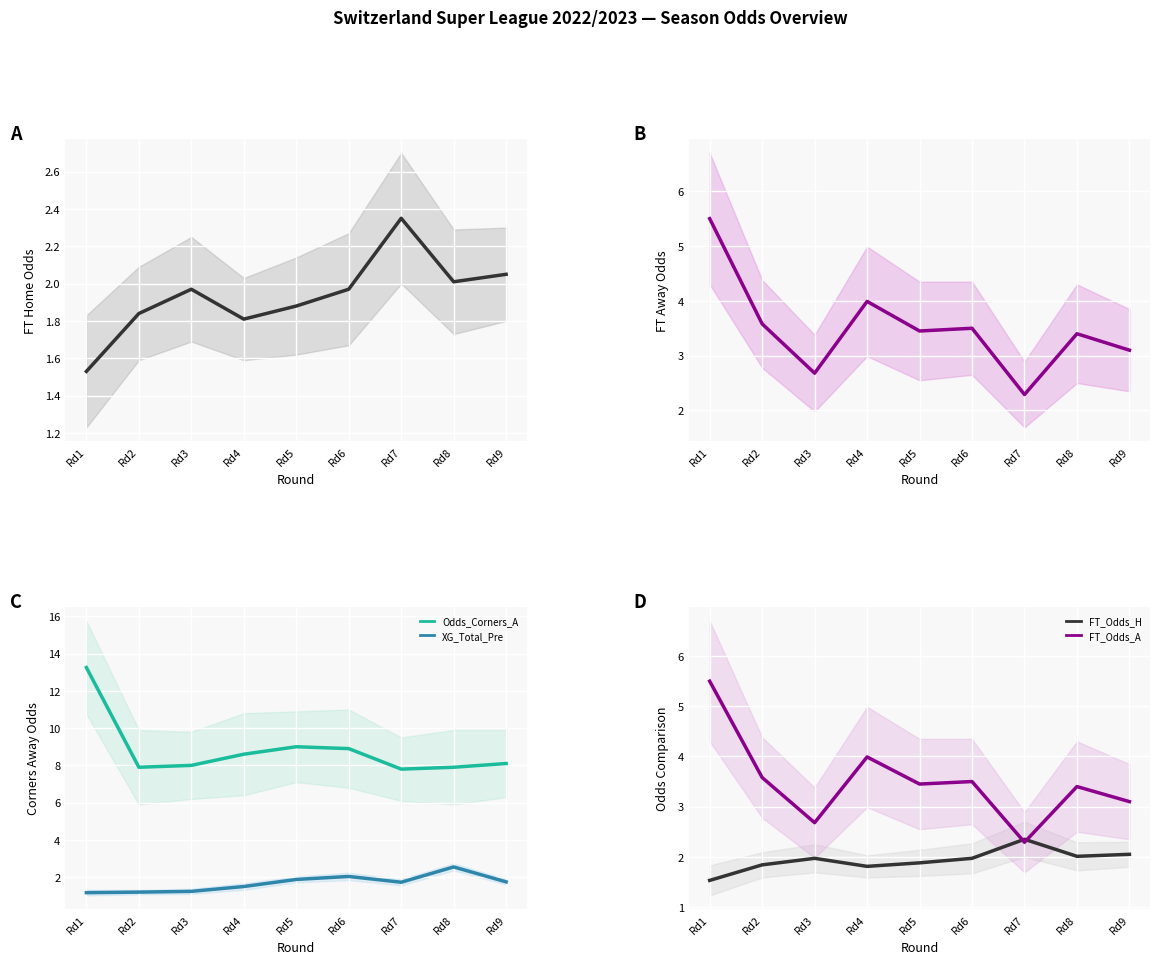

At which label does Odds_Corners_A reach its peak?

Rd1